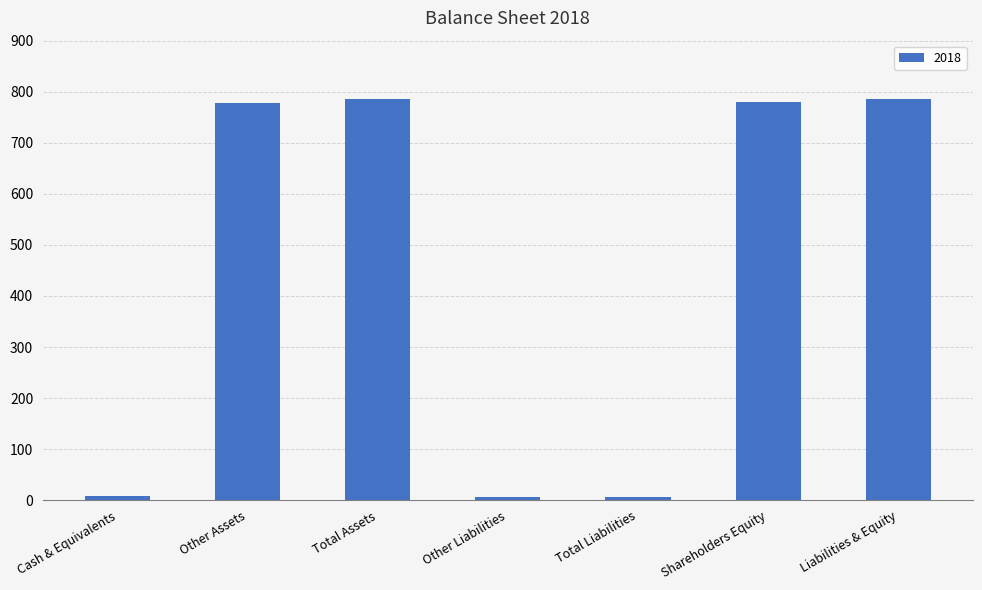

How many series are shown in this chart?

1